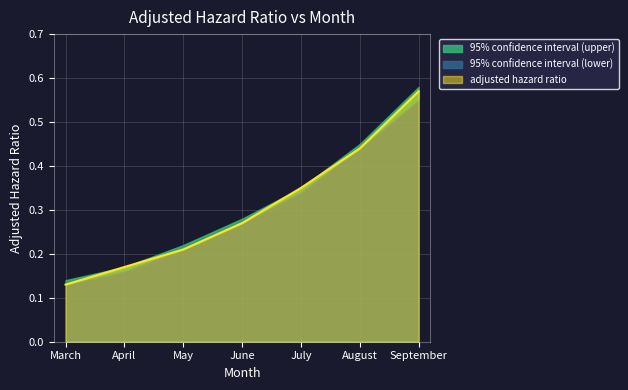

Rank the categories by adjusted hazard ratio value from lowest to highest.

March, April, May, June, July, August, September